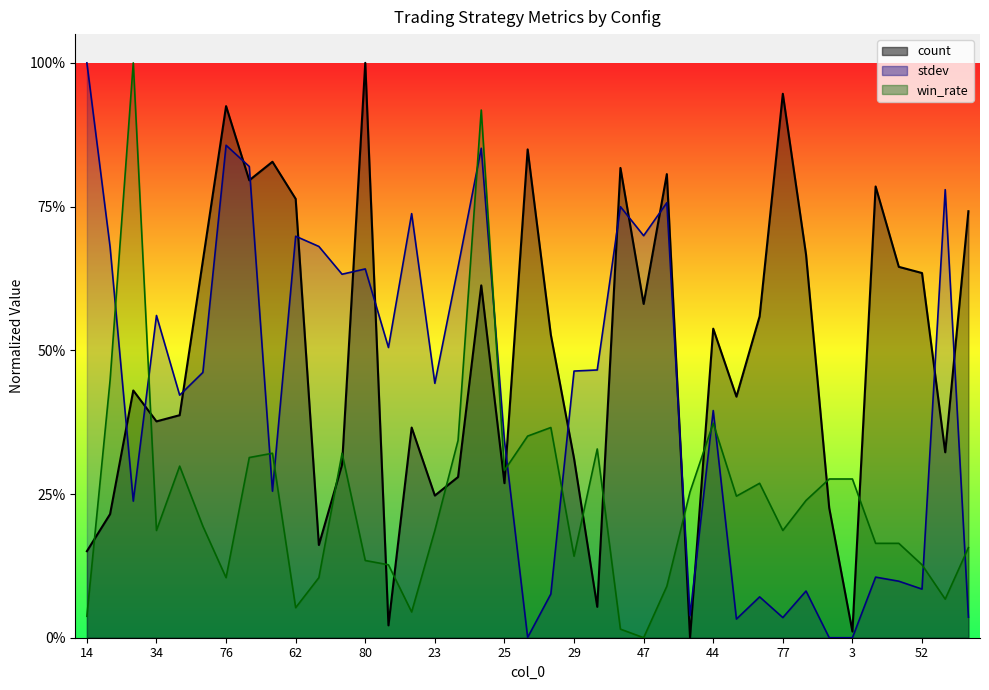

Between which two adjacent categories do win_rate and count first intersect?

14 and 20